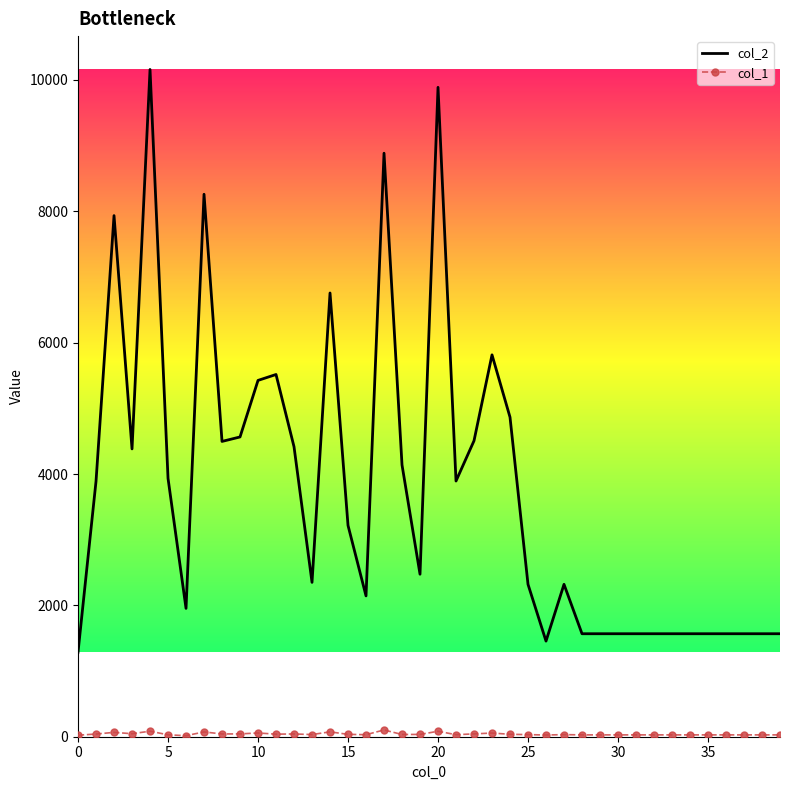

What is the difference between the maximum and minimum values in the col_2 series?

8871